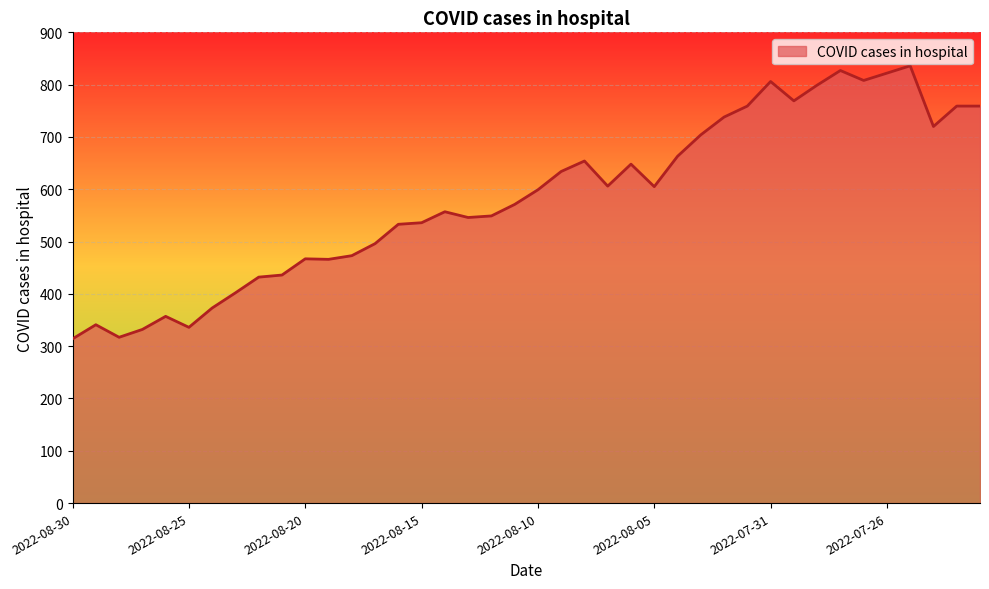

What is the maximum value shown in the chart?

836